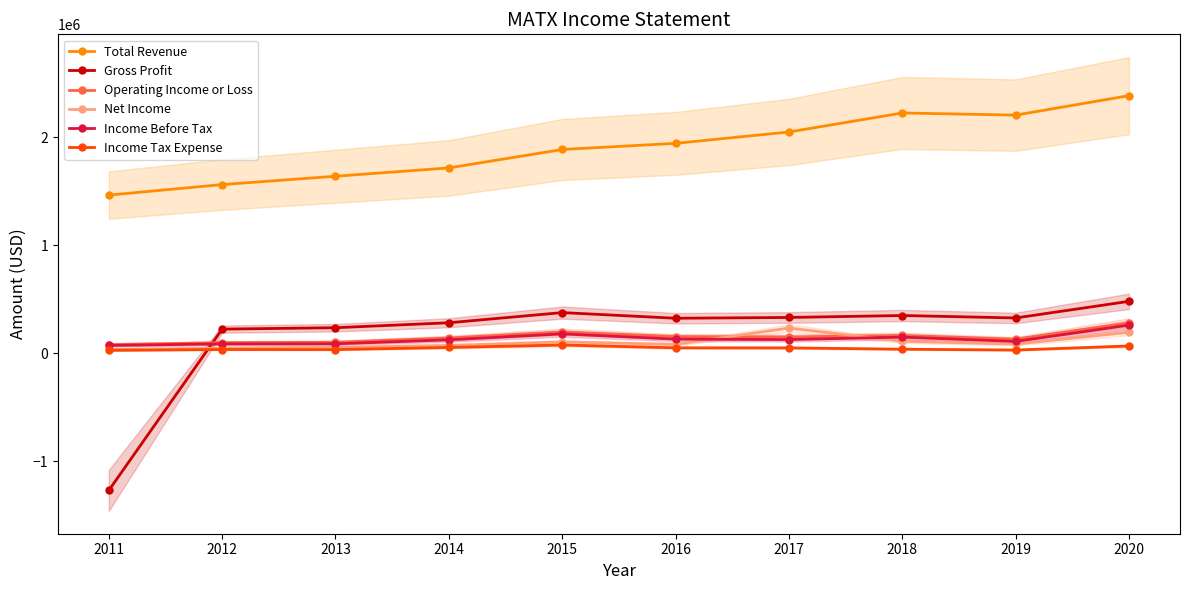

Which has a higher value, 2018 or 2015?

2018